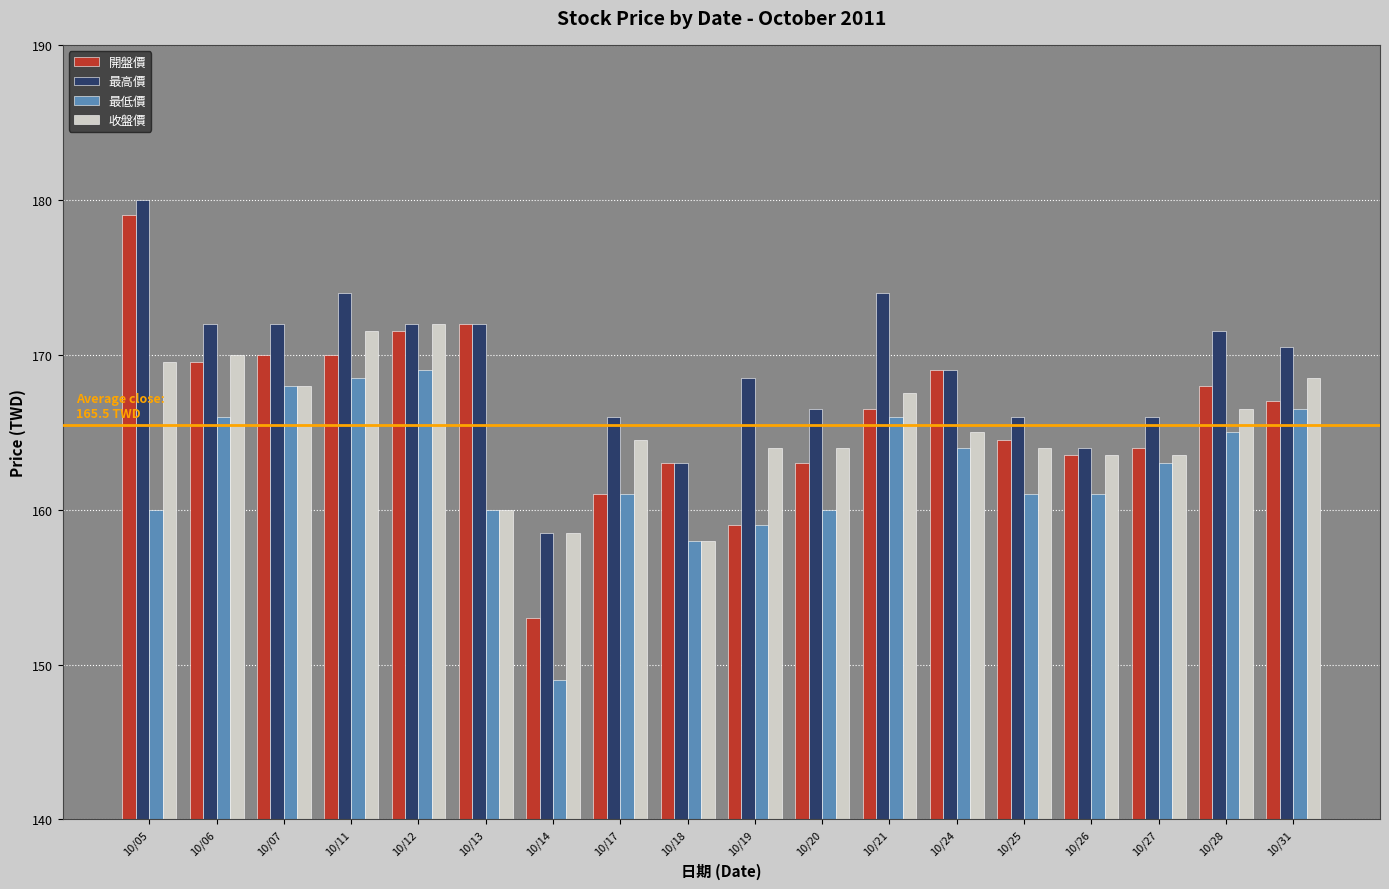

Reading left to right, what are all the values shown in this chart?

開盤價: 10/05=179.0	10/06=169.5	10/07=170.0	10/11=170.0	10/12=171.5	10/13=172.0	10/14=153.0	10/17=161.0	10/18=163.0	10/19=159.0	10/20=163.0	10/21=166.5	10/24=169.0	10/25=164.5	10/26=163.5	10/27=164.0	10/28=168.0	10/31=167.0
最高價: 10/05=180.0	10/06=172.0	10/07=172.0	10/11=174.0	10/12=172.0	10/13=172.0	10/14=158.5	10/17=166.0	10/18=163.0	10/19=168.5	10/20=166.5	10/21=174.0	10/24=169.0	10/25=166.0	10/26=164.0	10/27=166.0	10/28=171.5	10/31=170.5
最低價: 10/05=160.0	10/06=166.0	10/07=168.0	10/11=168.5	10/12=169.0	10/13=160.0	10/14=149.0	10/17=161.0	10/18=158.0	10/19=159.0	10/20=160.0	10/21=166.0	10/24=164.0	10/25=161.0	10/26=161.0	10/27=163.0	10/28=165.0	10/31=166.5
收盤價: 10/05=169.5	10/06=170.0	10/07=168.0	10/11=171.5	10/12=172.0	10/13=160.0	10/14=158.5	10/17=164.5	10/18=158.0	10/19=164.0	10/20=164.0	10/21=167.5	10/24=165.0	10/25=164.0	10/26=163.5	10/27=163.5	10/28=166.5	10/31=168.5